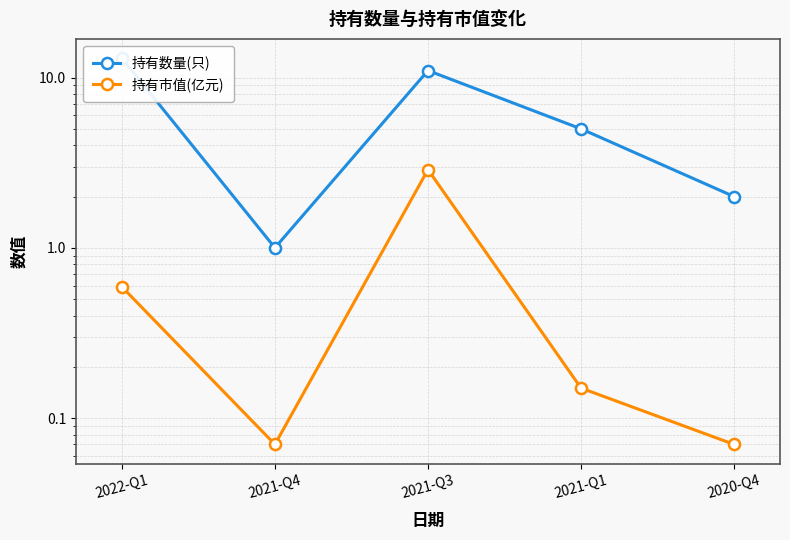

At which label does 持有市值(亿元) reach its peak?

2021-Q3